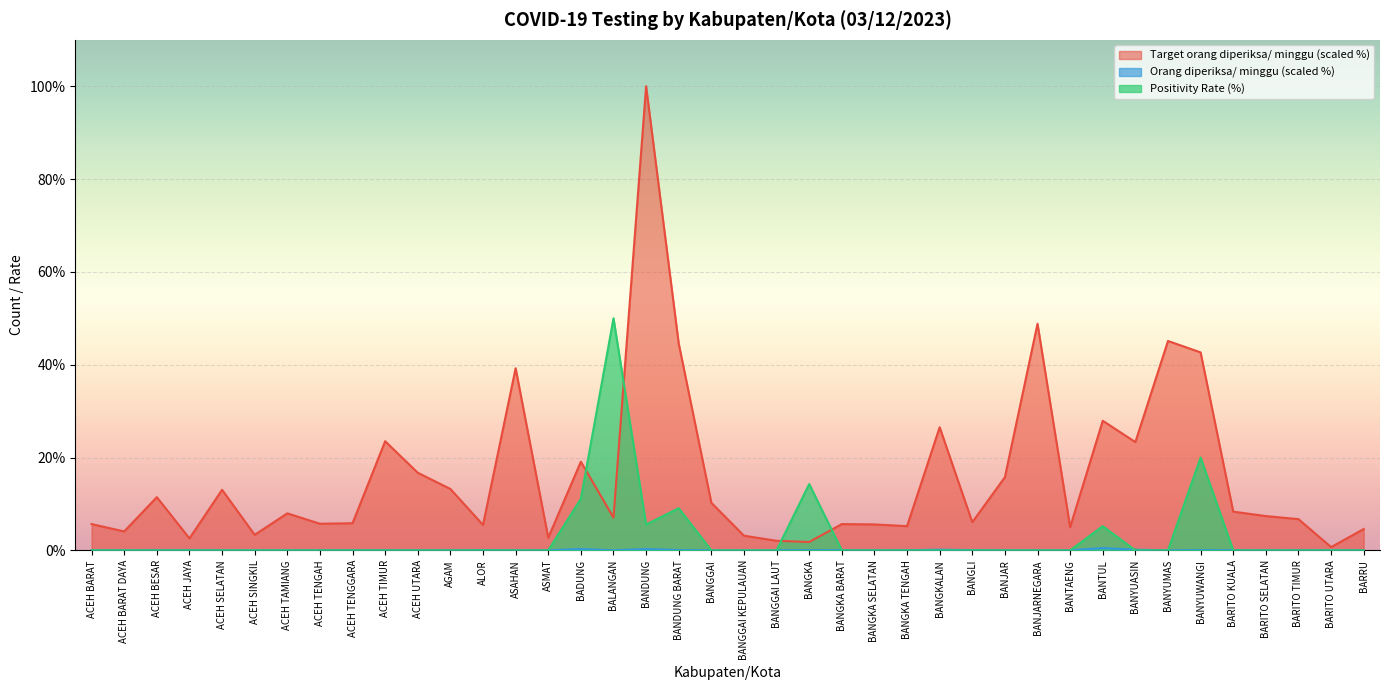

How many data points does each series have?

40